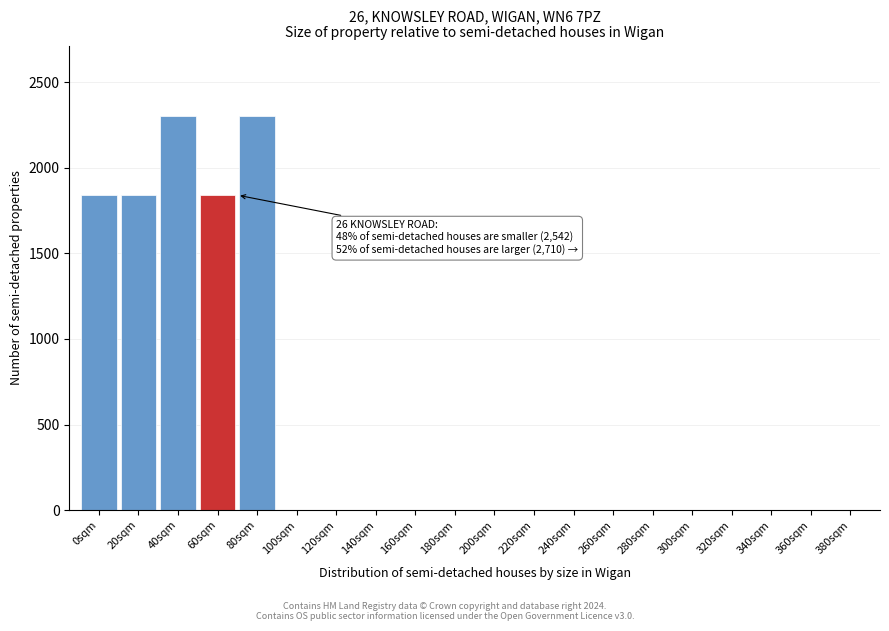

Reading left to right, transcribe all the data shown in this chart.

0sqm=1840	20sqm=1840	40sqm=2300	60sqm=1840	80sqm=2300	100sqm=0	120sqm=0	140sqm=0	160sqm=0	180sqm=0	200sqm=0	220sqm=0	240sqm=0	260sqm=0	280sqm=0	300sqm=0	320sqm=0	340sqm=0	360sqm=0	380sqm=0